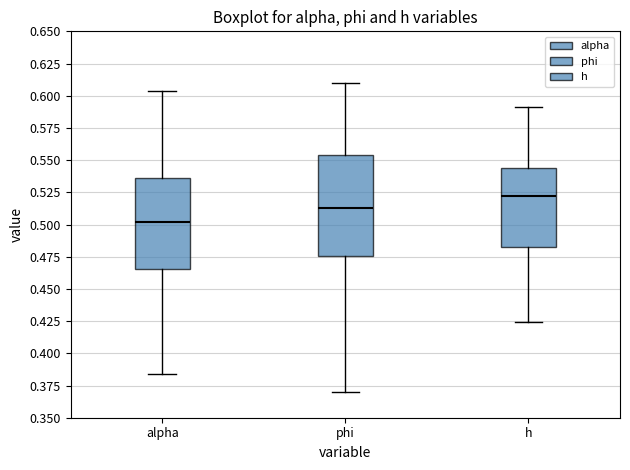

Which box's median line is the lowest?

alpha